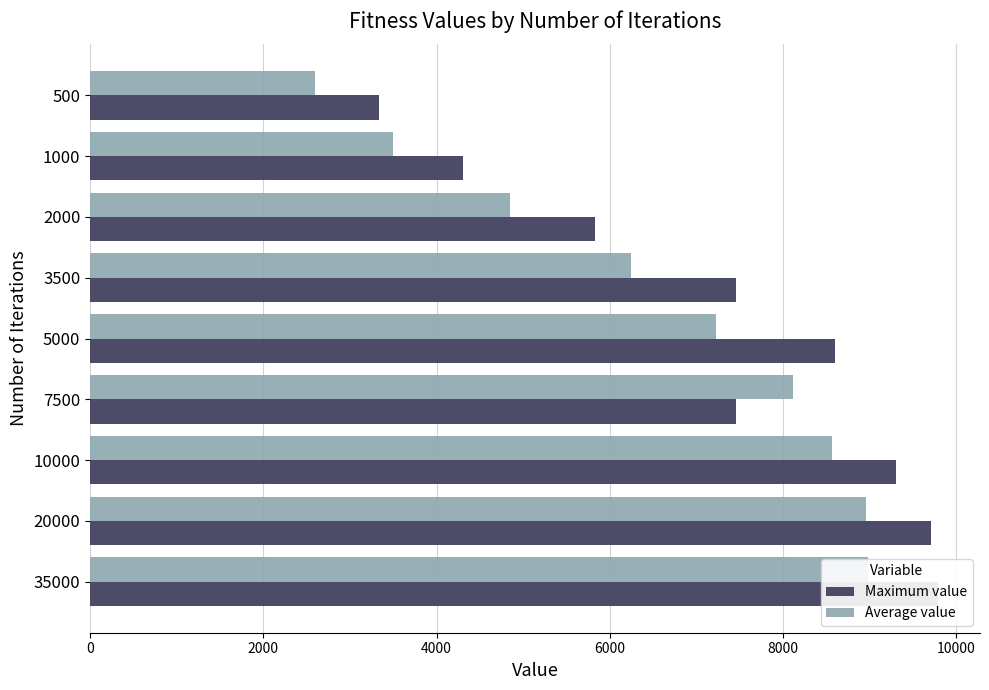

How many data points in Average value are less than 7221?

4